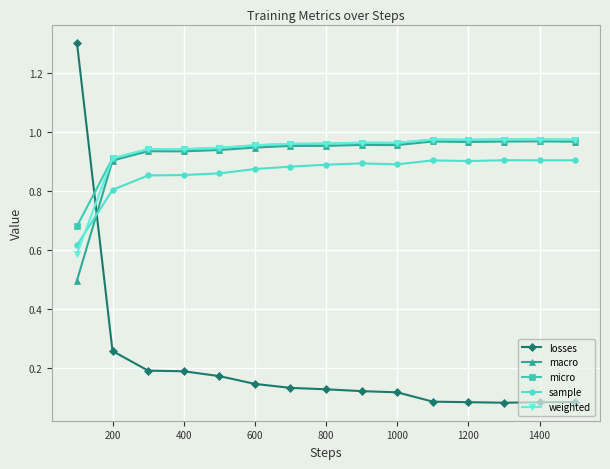

What is the greatest value displayed?

1.3